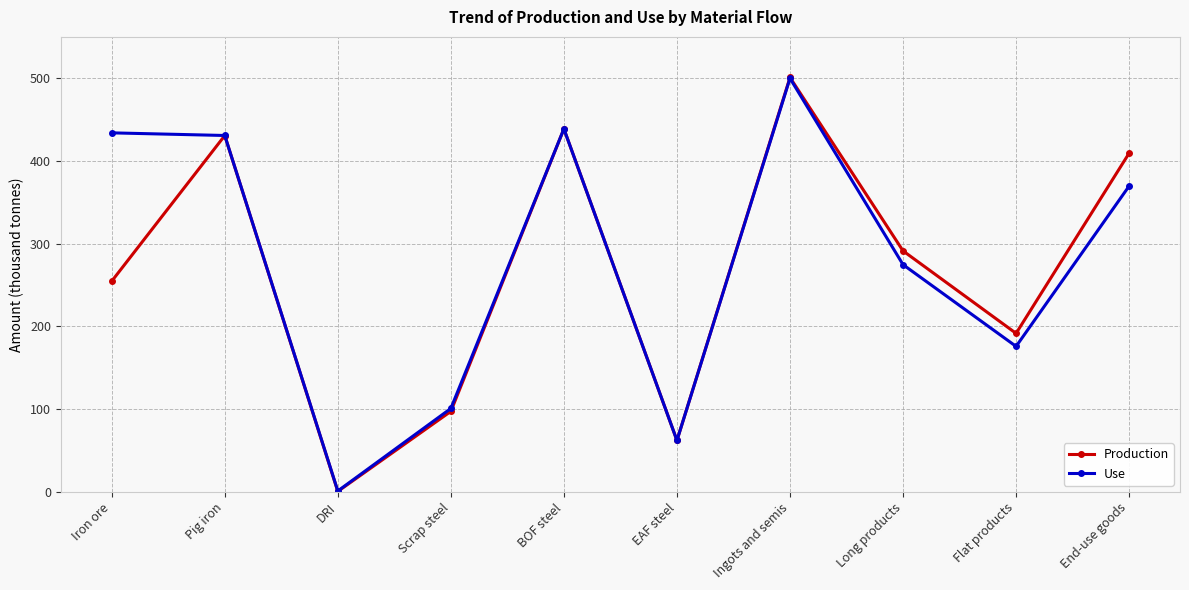

At which category does Production reach its first local peak?

Pig iron